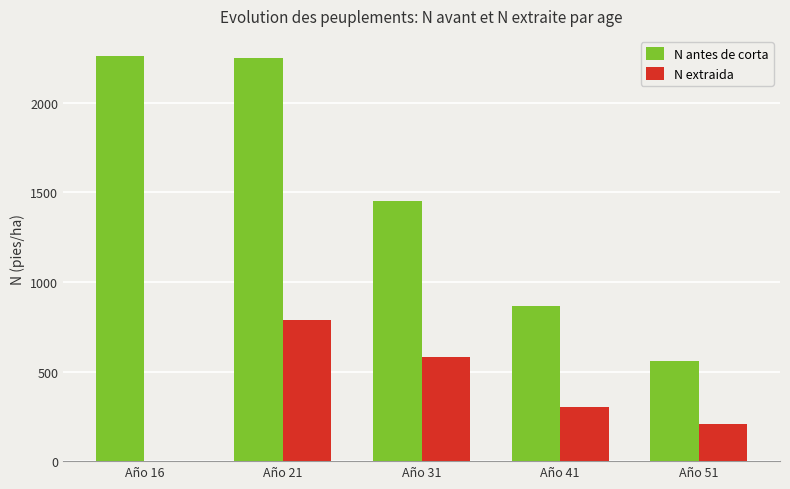

Between Año 21 and Año 31, which series saw the biggest shift?

N antes de corta